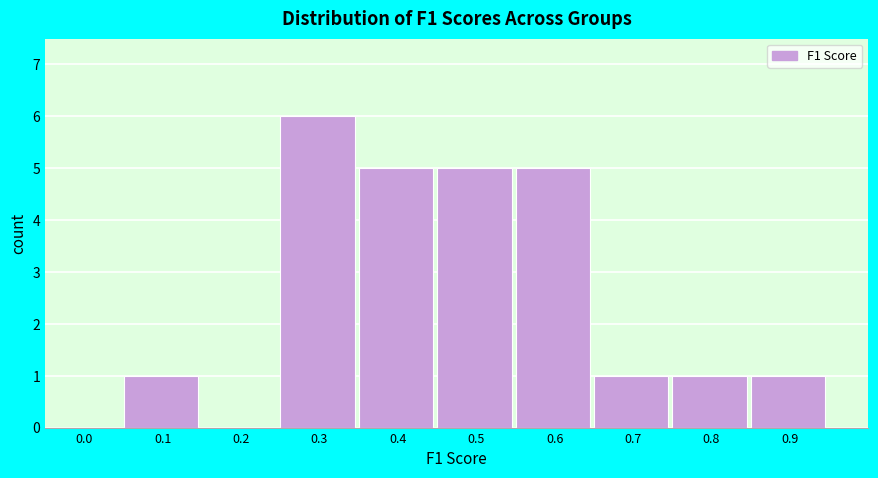

Reading left to right, transcribe all the data shown in this chart.

0.0=0	0.1=1	0.2=0	0.3=6	0.4=5	0.5=5	0.6=5	0.7=1	0.8=1	0.9=1